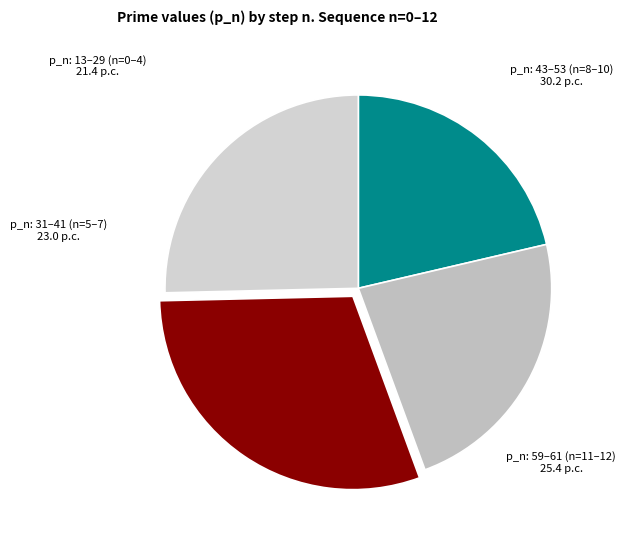

Which slice is the smallest?

n=0